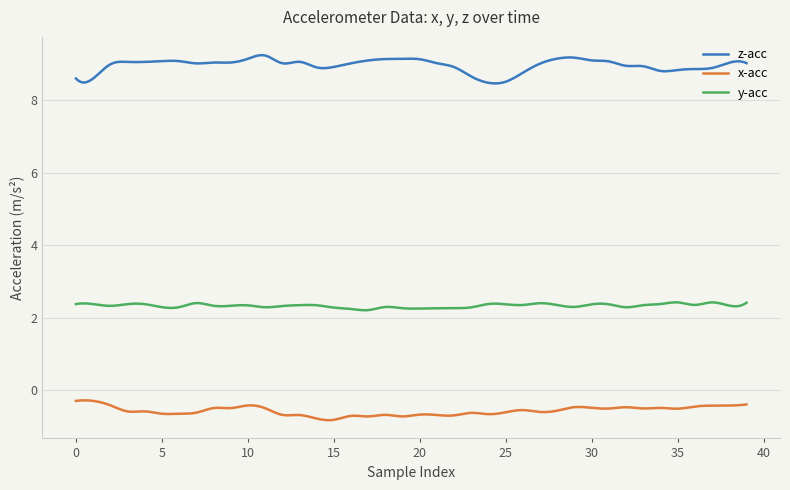

What is the highest value of the x-acc series?

-0.3